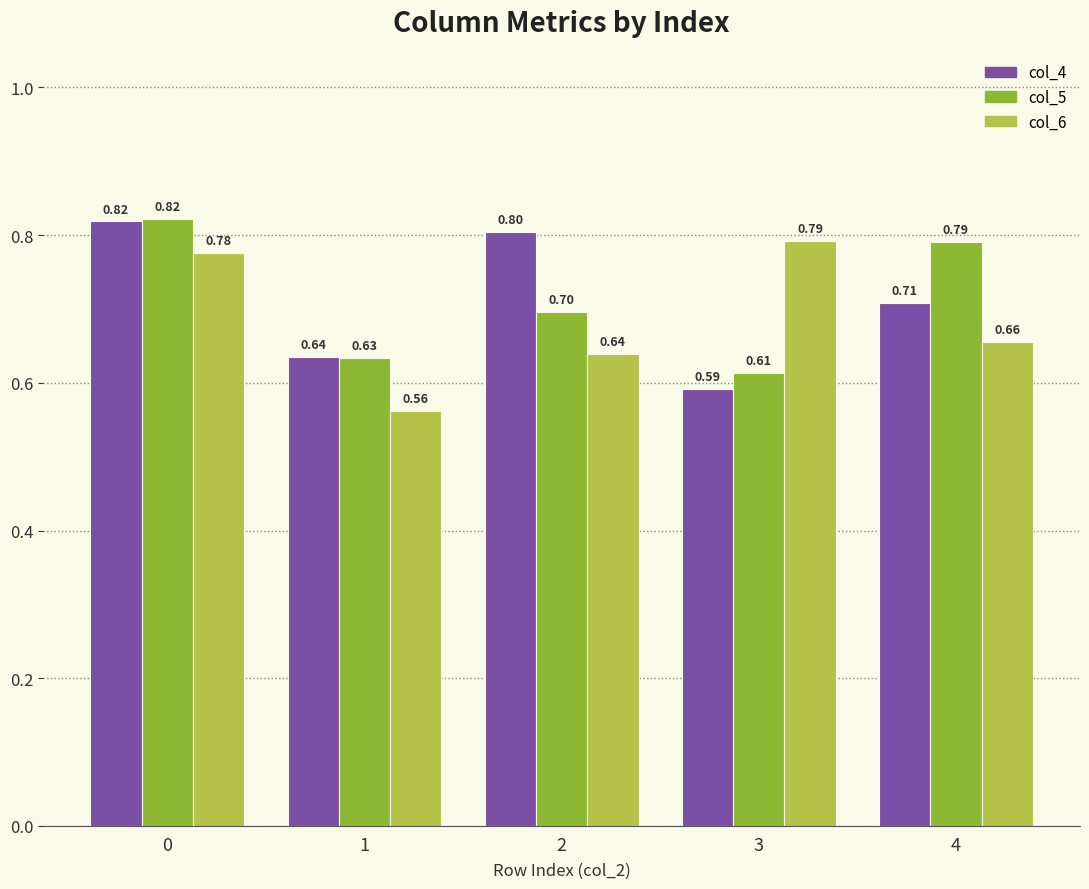

What is the difference between the maximum and minimum values in the col_4 series?

0.2